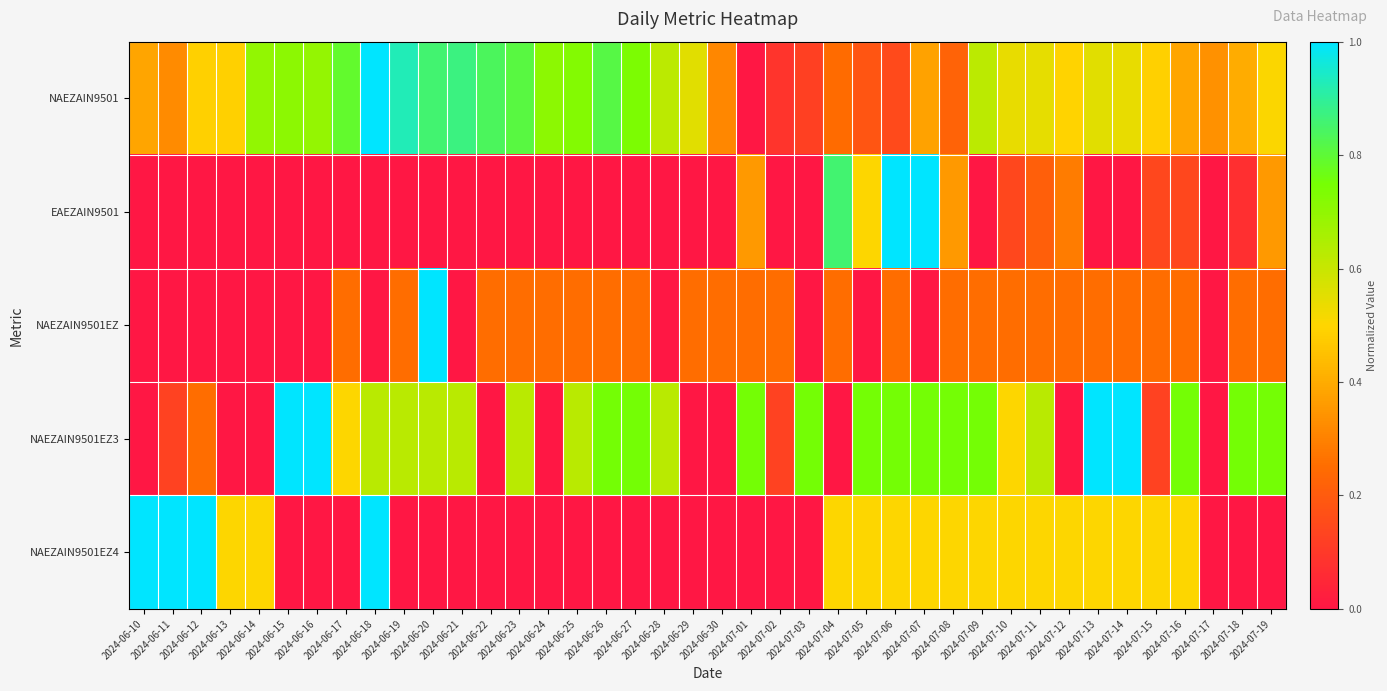

What is the total value across all series at 2024-07-02?

0.5